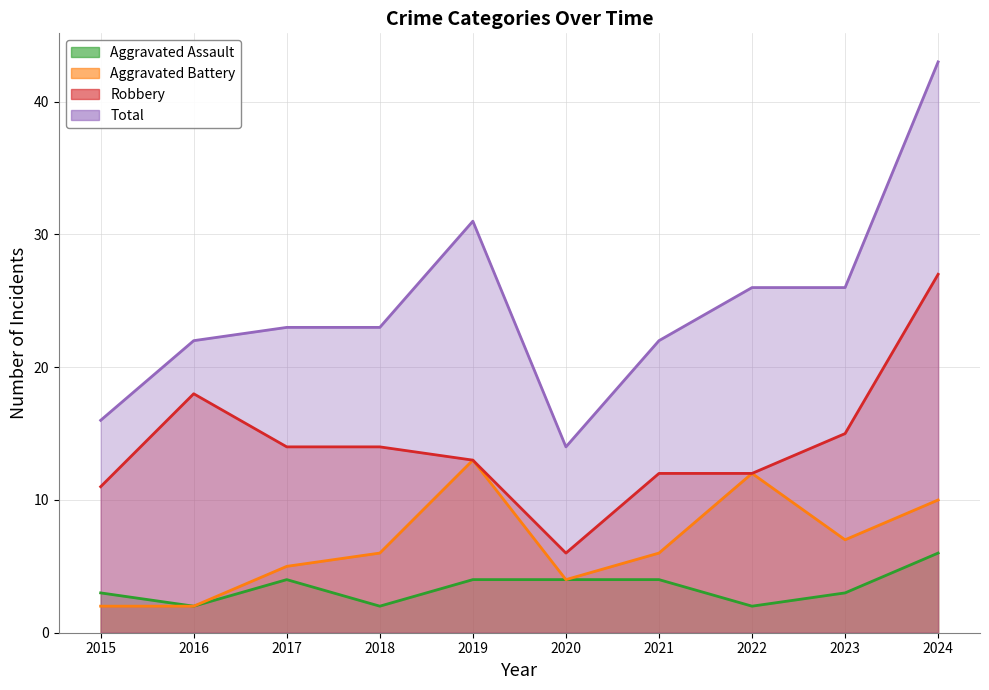

What is the maximum value shown in the chart?

43